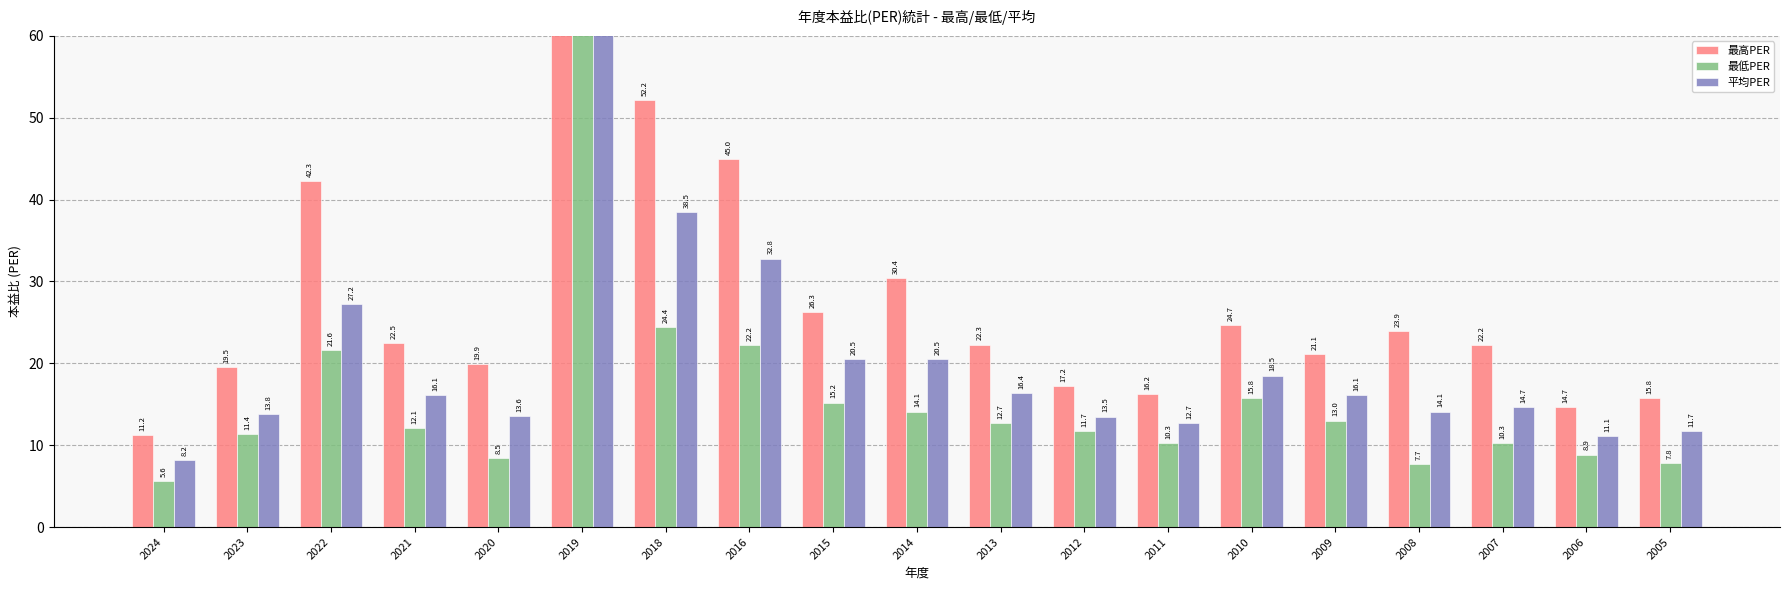

The value of 最高PER at 2009 is 21.1. True or false?

True